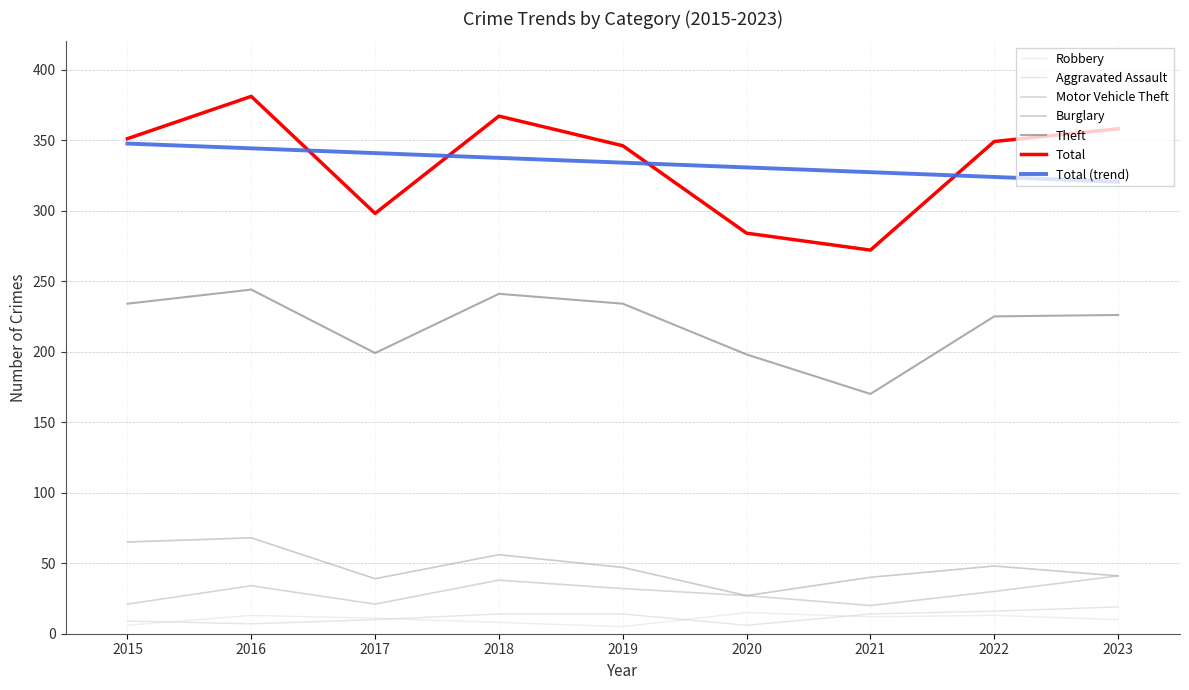

What is the minimum value for Burglary?

27.0